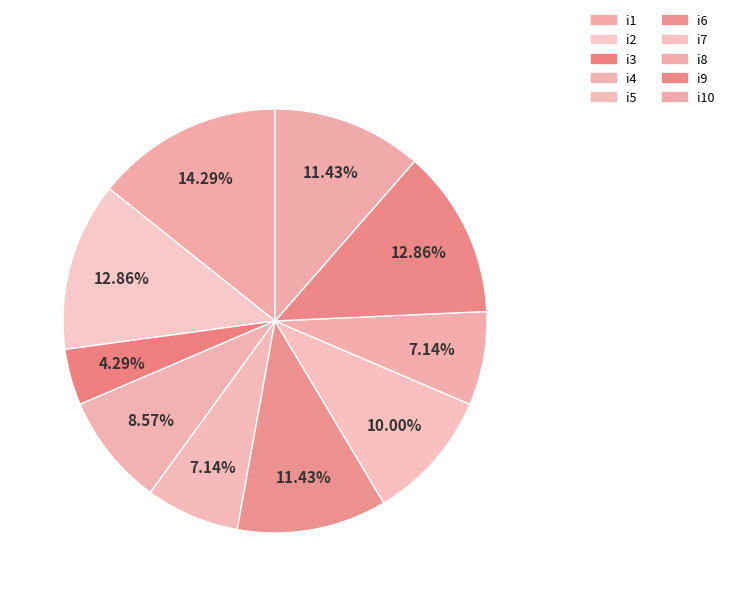

True or false: i10 accounts for 11% of the total.

True